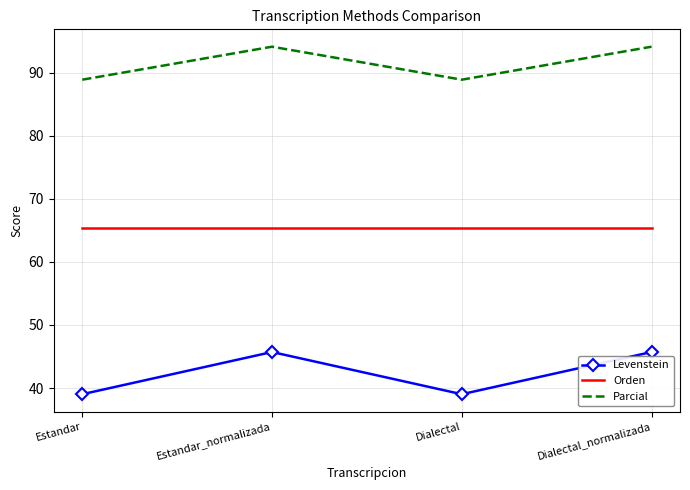

How many series are shown in this chart?

3